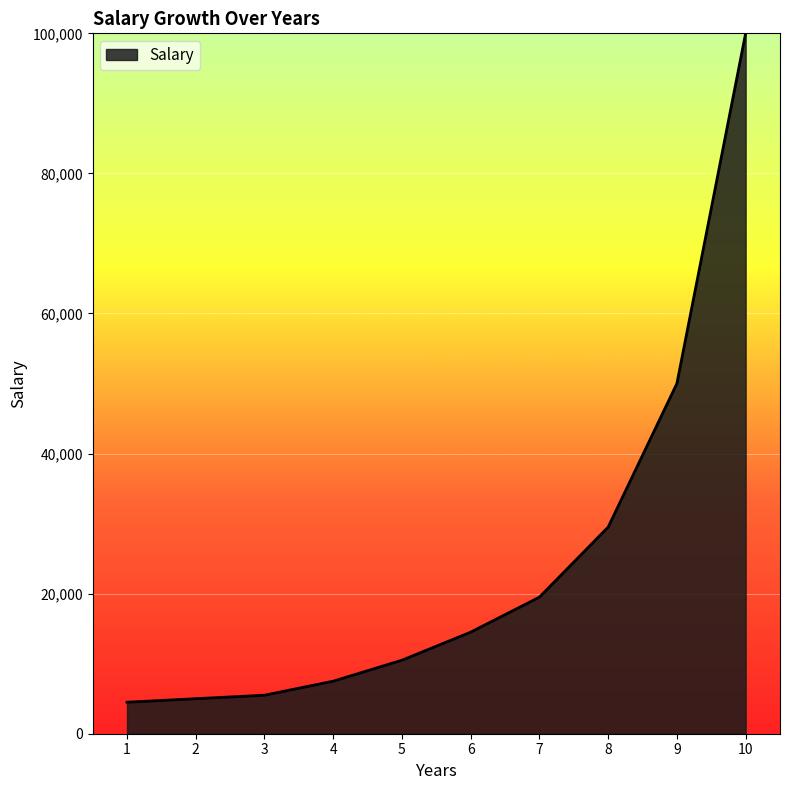

The value at 2 is 5000. True or false?

True